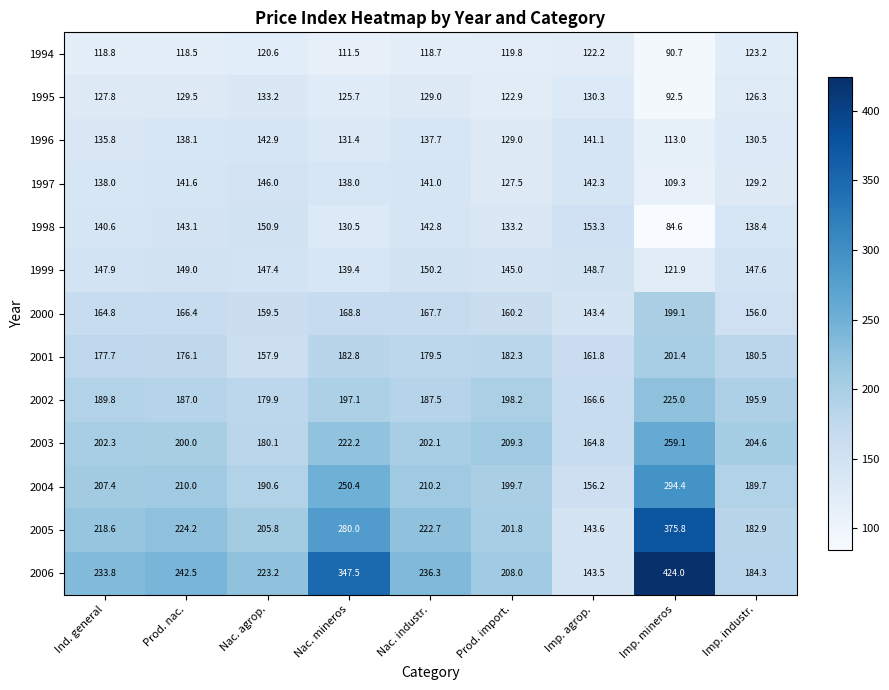

At how many categories does at least one series exceed 109?

9